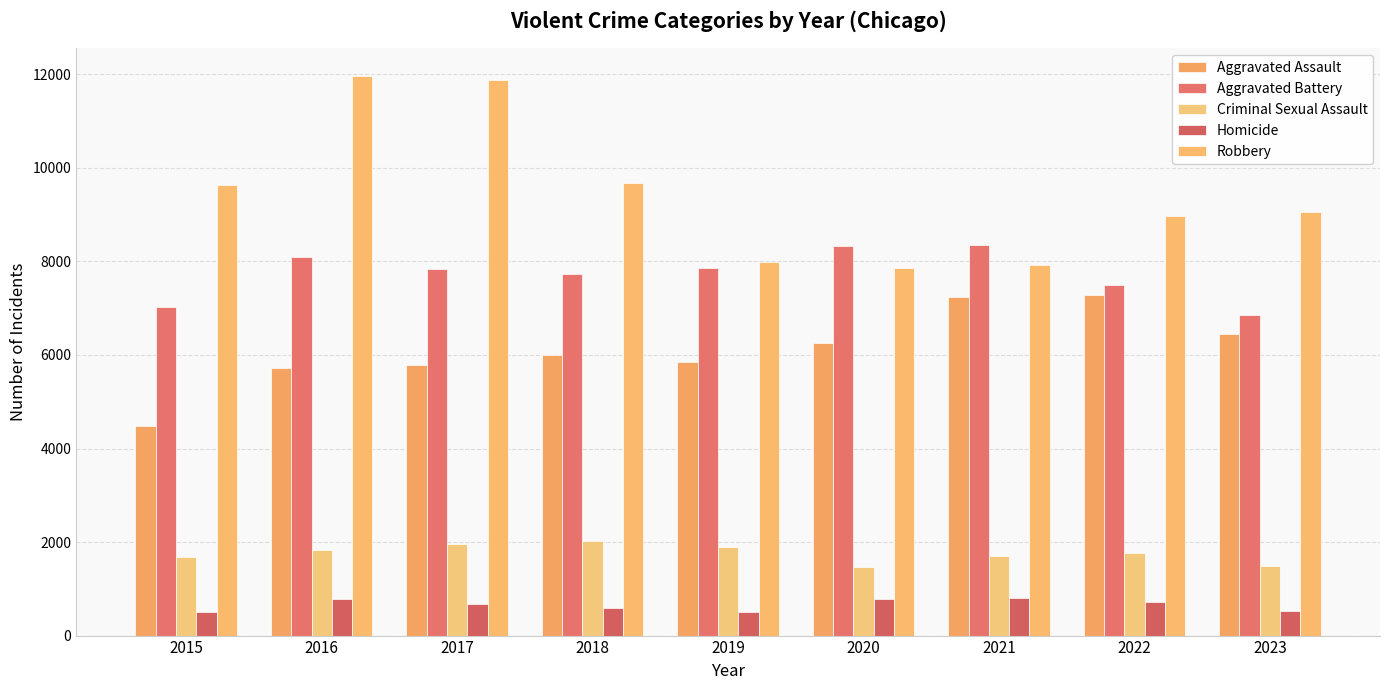

Where does the Criminal Sexual Assault series first go above 1774?

2016